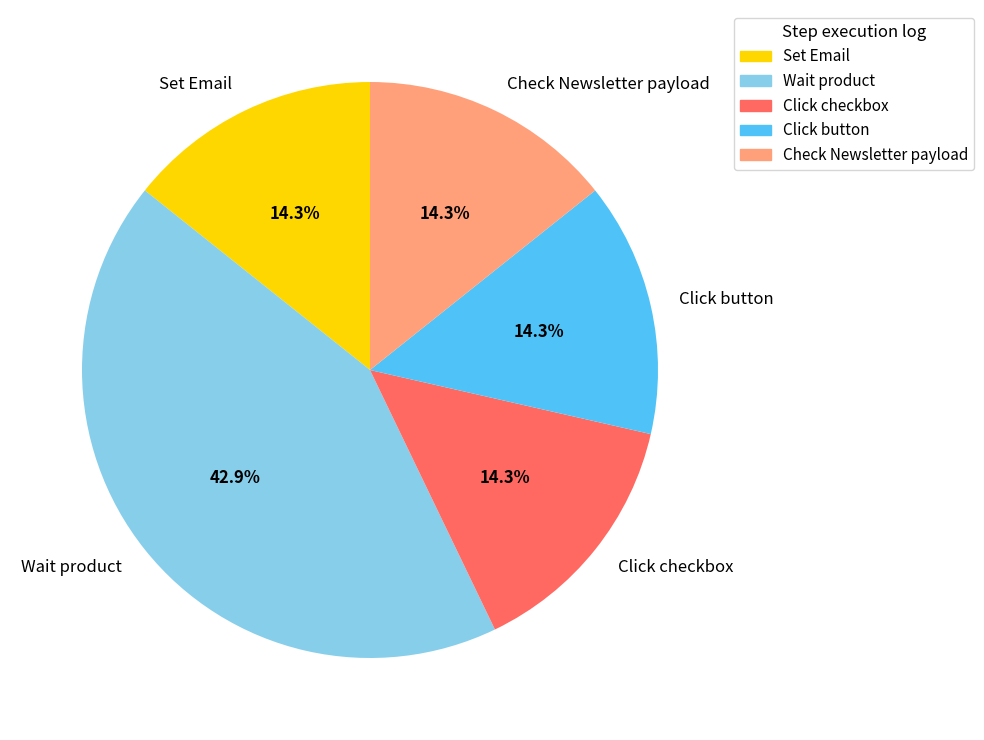

What percentage is the Wait product slice, to the nearest percent?

43%